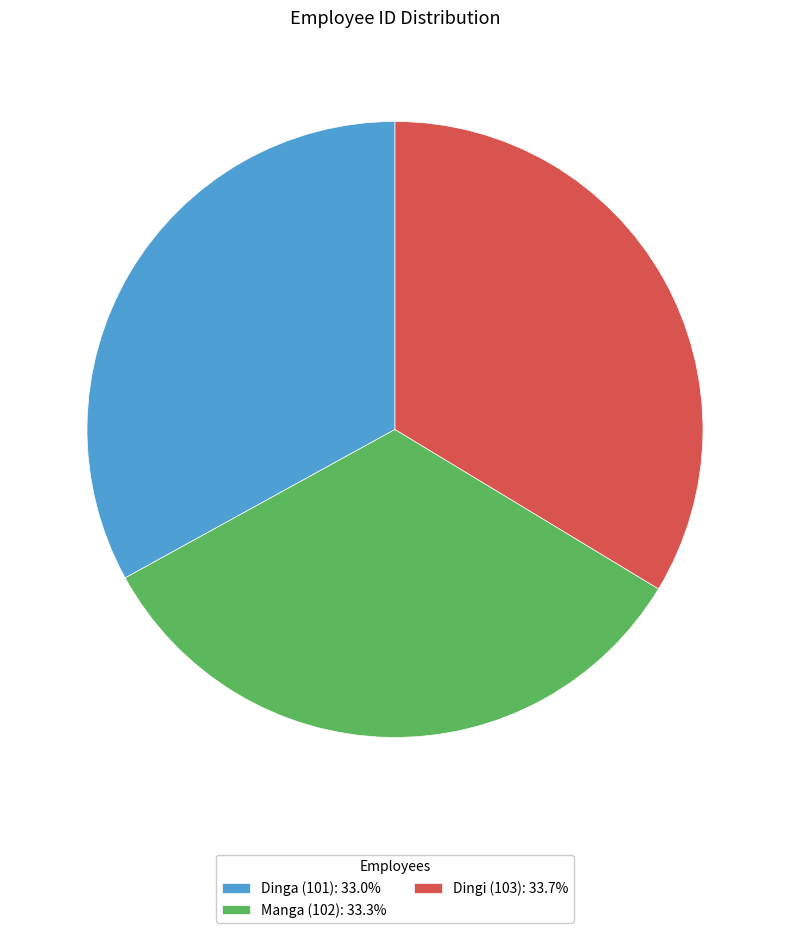

Approximately how many times larger is the value at Dingi (103): 33.7% compared to Dinga (101): 33.0%?

1.0